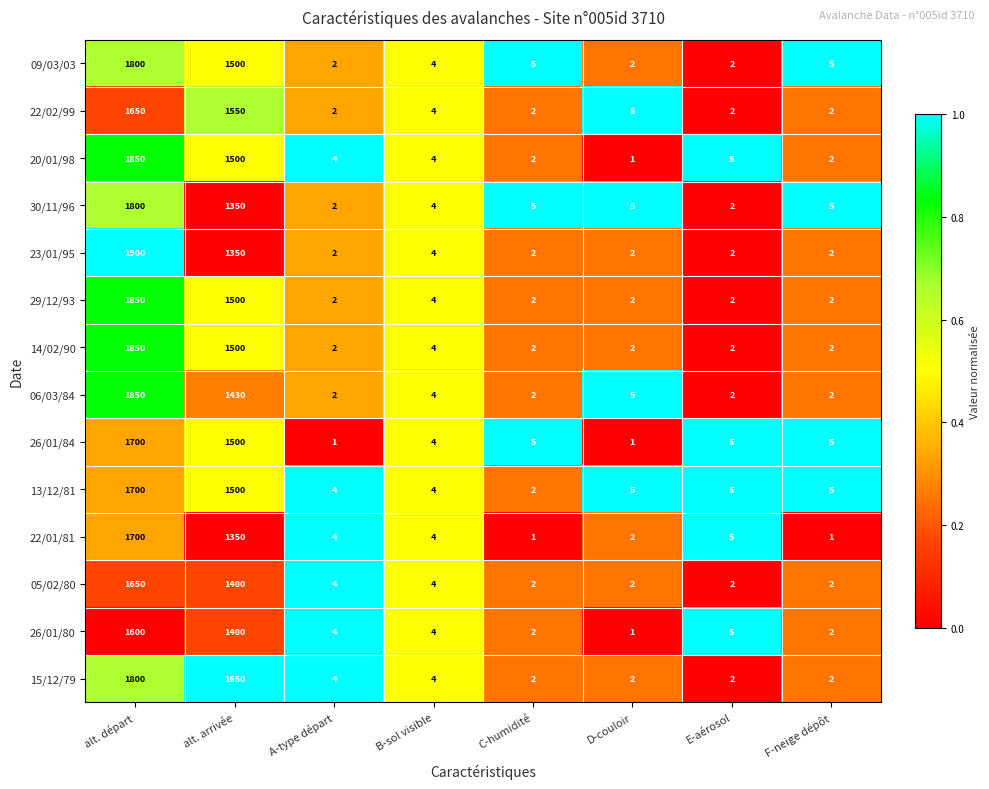

Is it true that 22/01/81 equals 2446 at alt. départ?

False